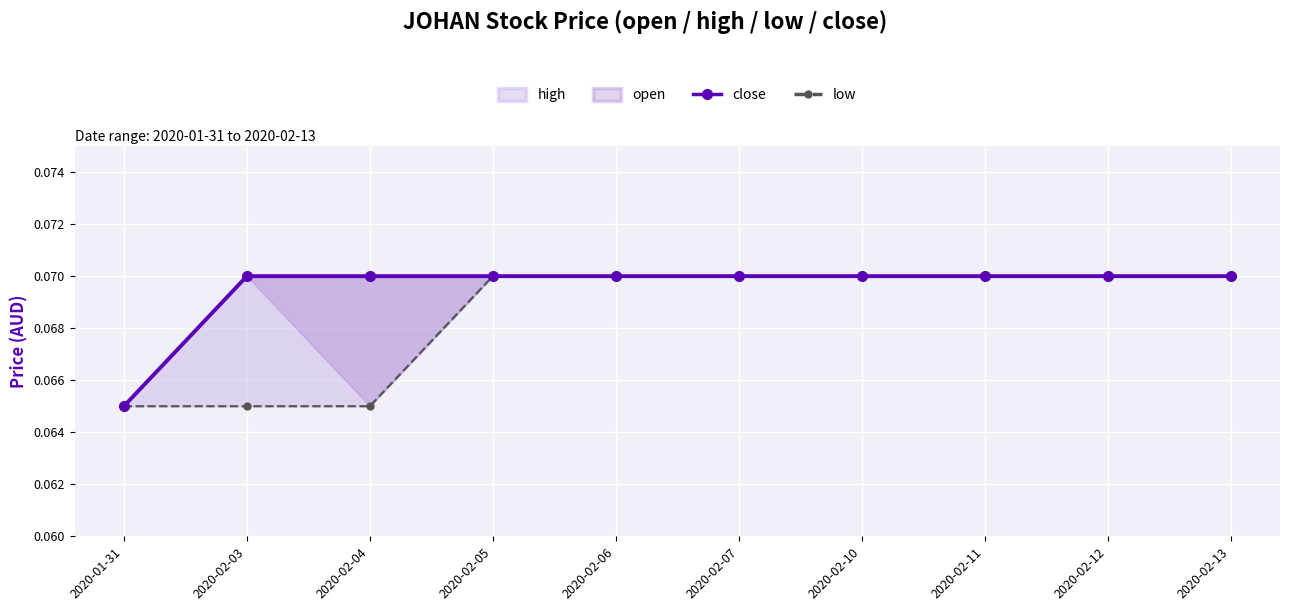

Which category has the highest value in the low series?

2020-02-05